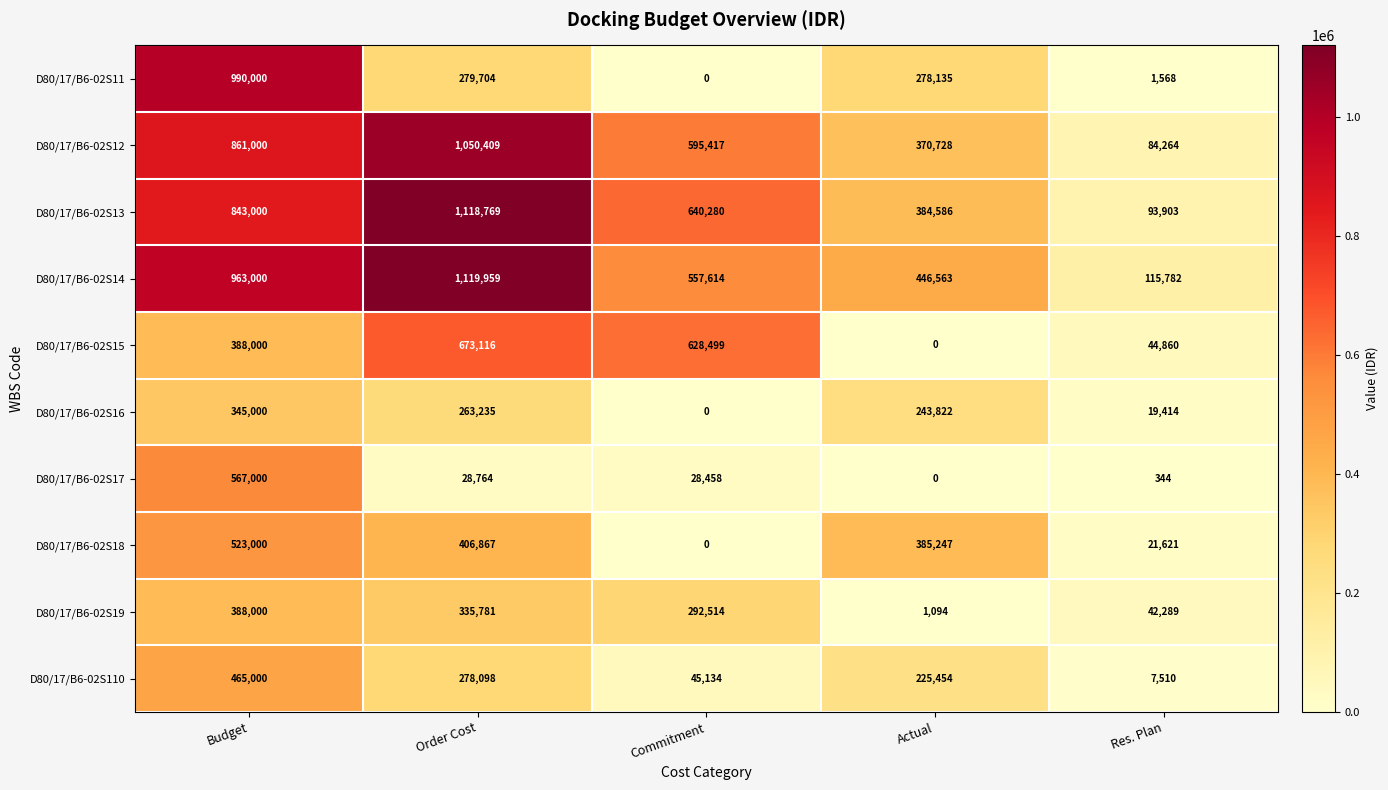

Read the D80/17/B6-02S17 value at Commitment, to the nearest 50.

28450